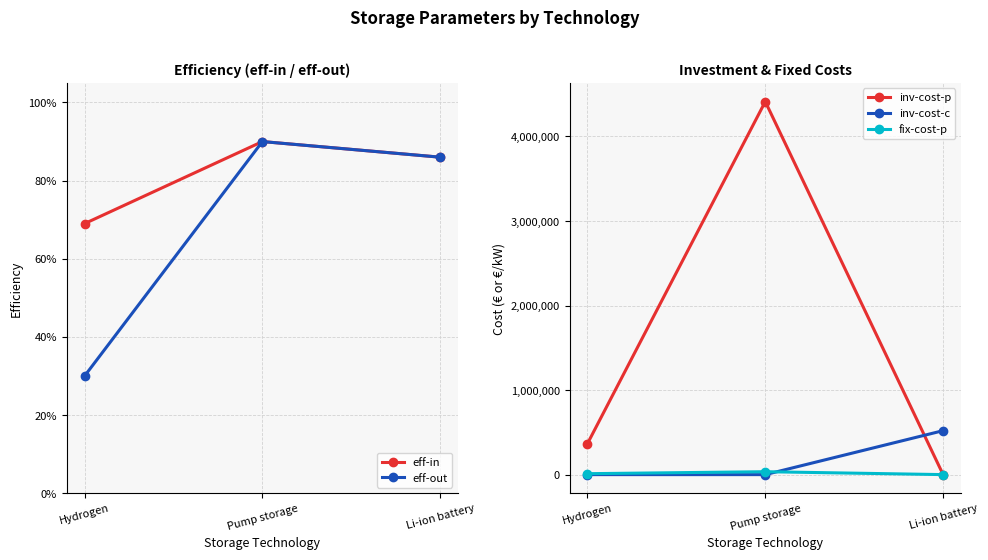

How many lines are shown in the chart?

5